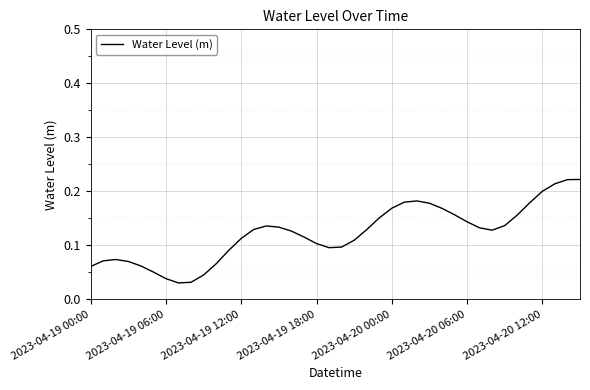

Is this an area chart (filled region under the line)?

No